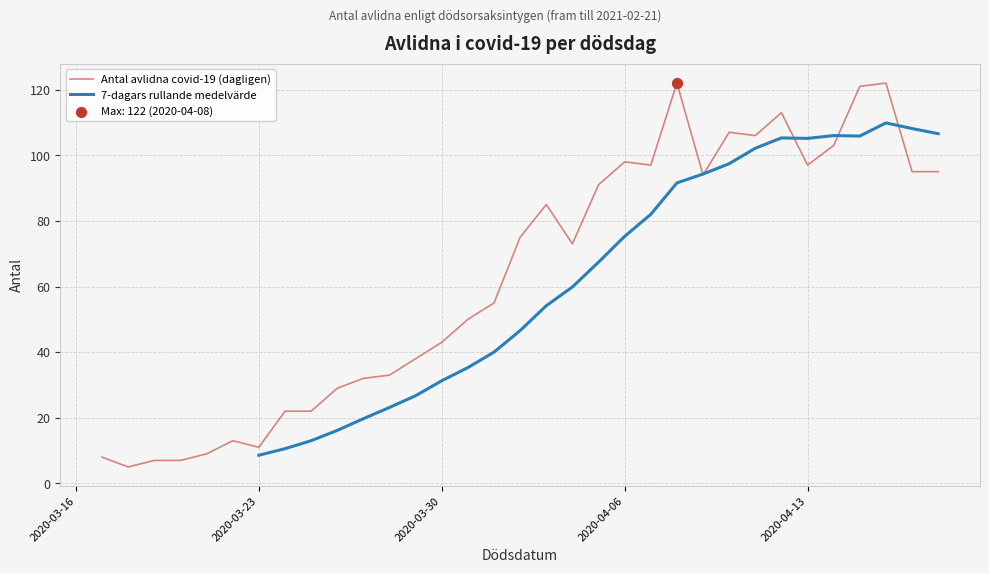

What is the maximum value for Antal avlidna covid-19 (dagligen)?

122